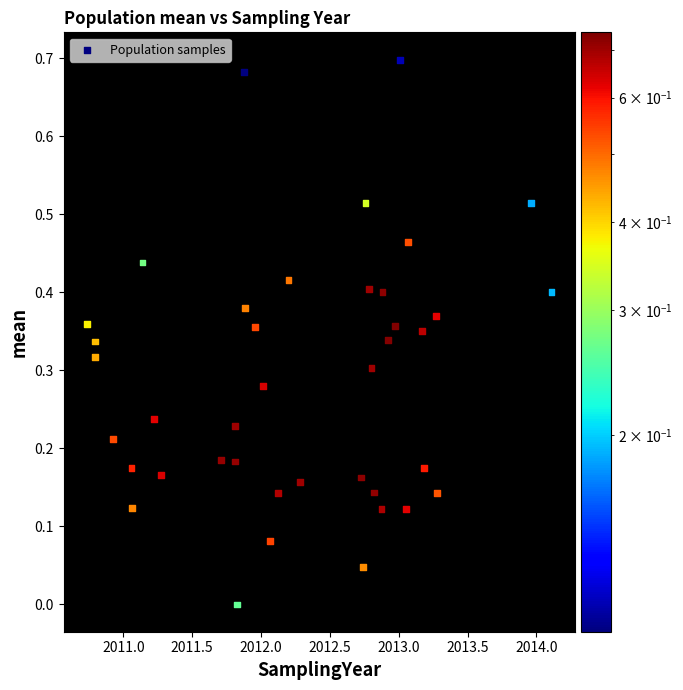

What is the range of X values (max minus min)?

3.4